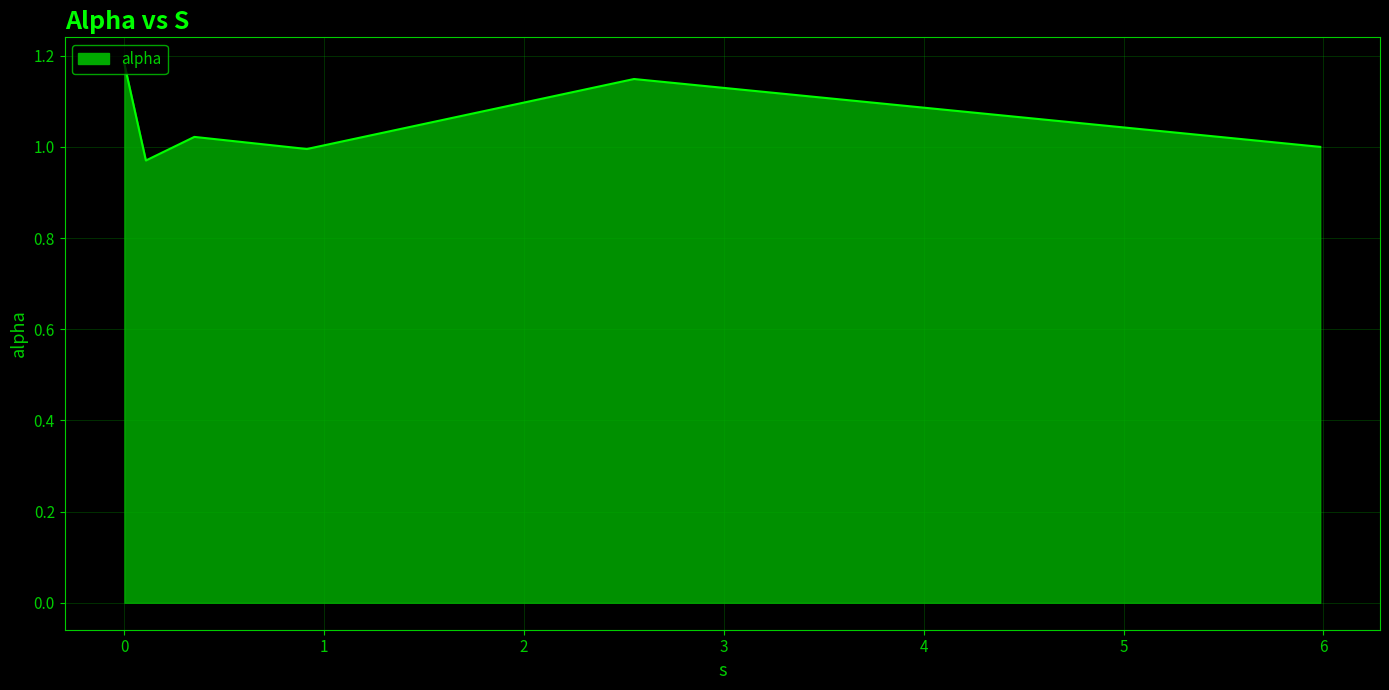

What is the sum of all values?

6.3